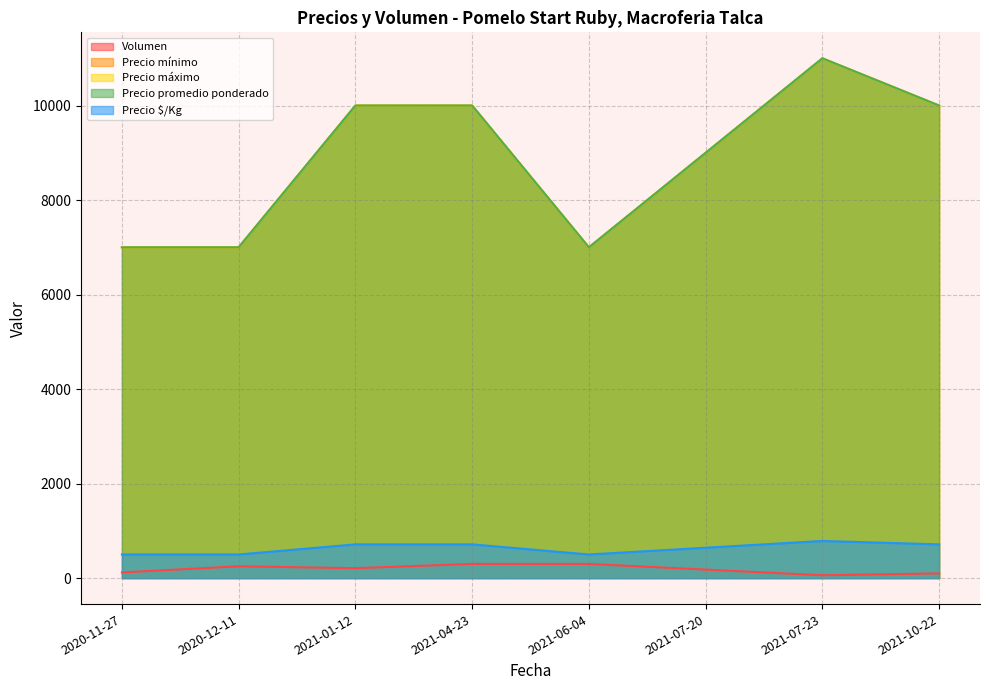

True or false: Precio promedio ponderado and Precio $/Kg cross at least once.

False